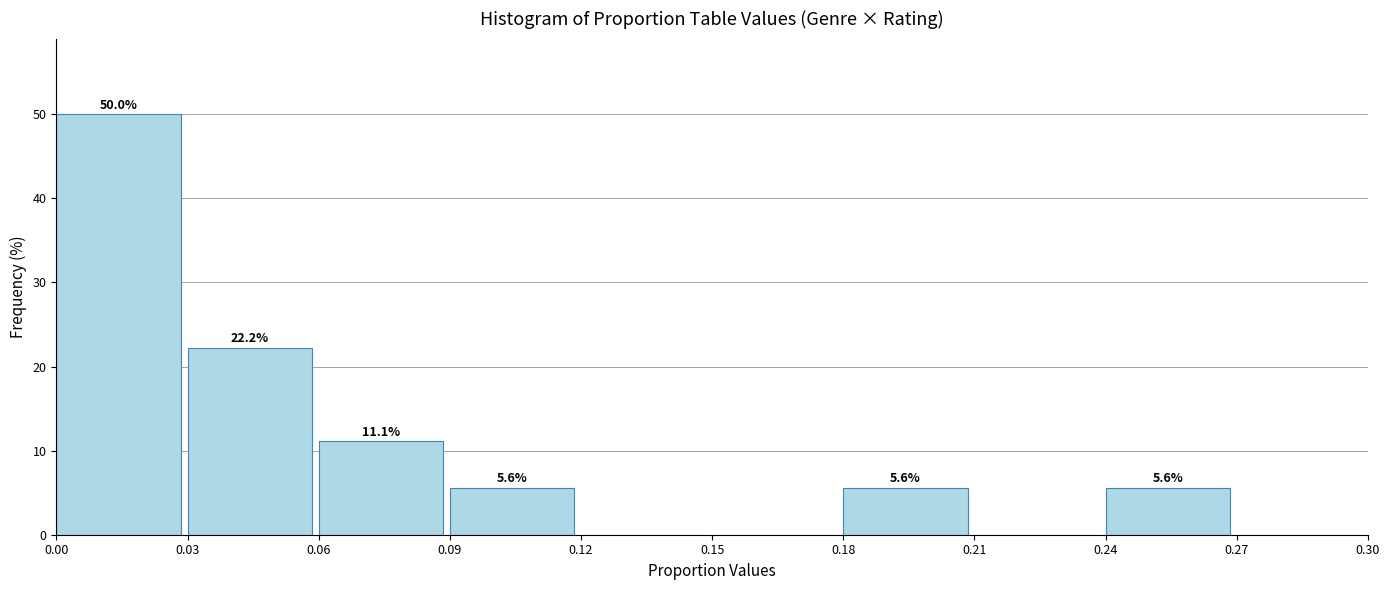

Which range on the x-axis has the tallest bar?

0.00 to 0.03